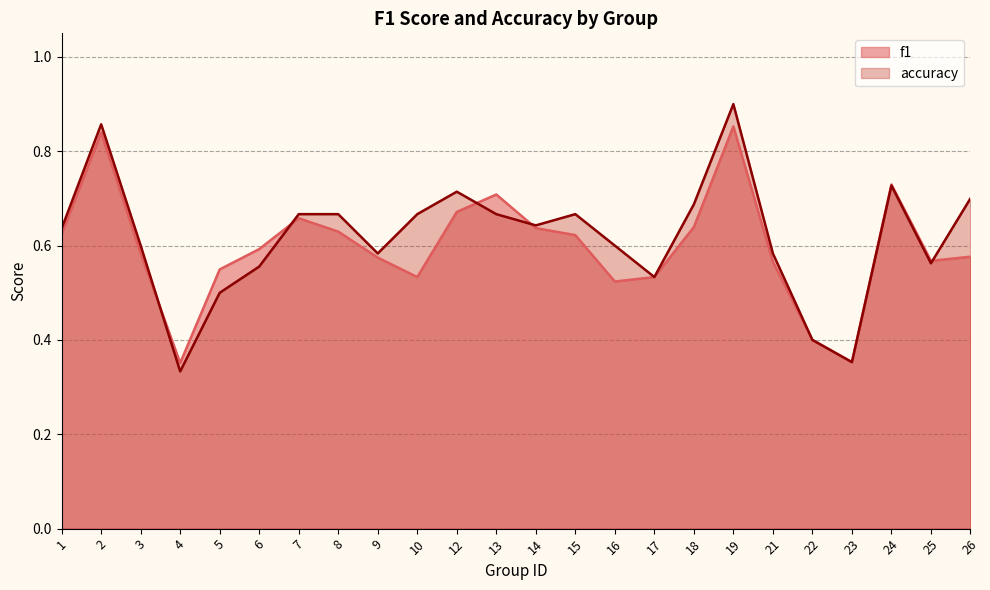

In f1, how many points are higher than both neighbors (excluding endpoints)?

5